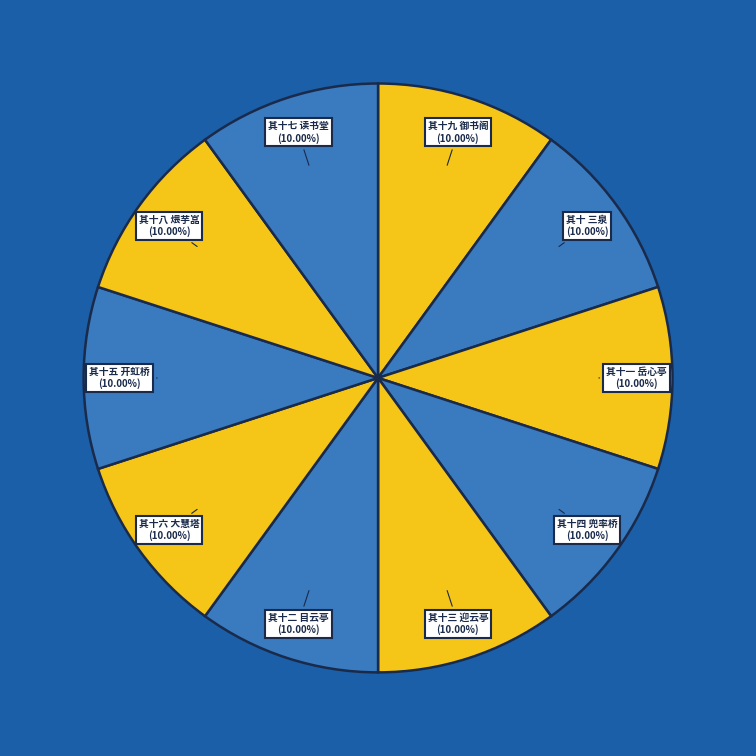

Is there any slice that represents more than half of the pie?

No